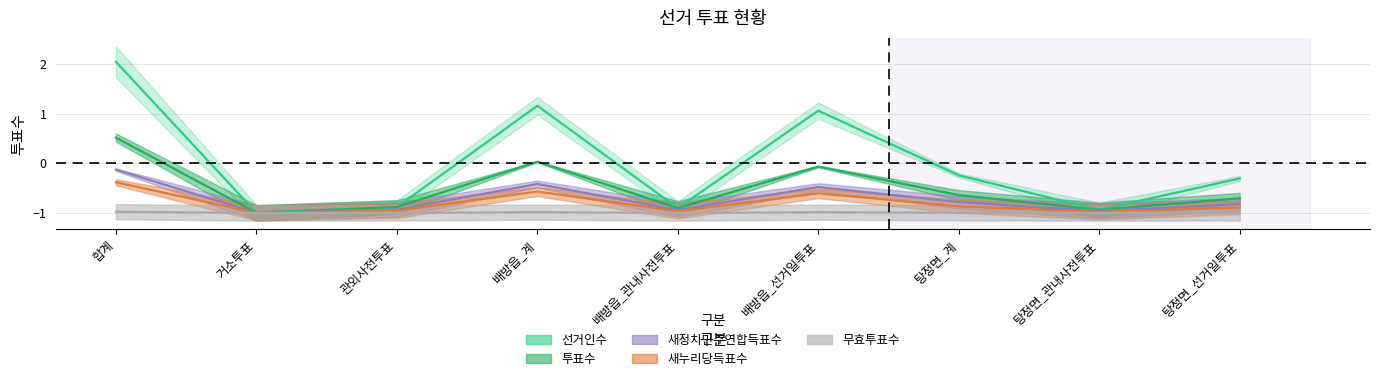

What is the label of the 9th point from the right?

합계